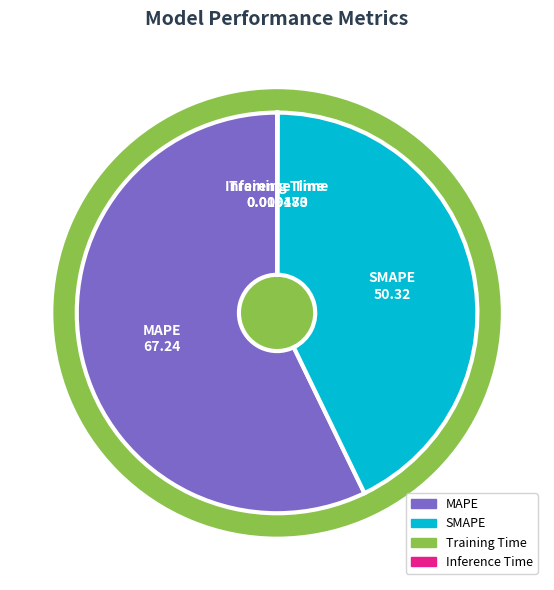

Is it true that Inference Time is 9% of the pie?

False